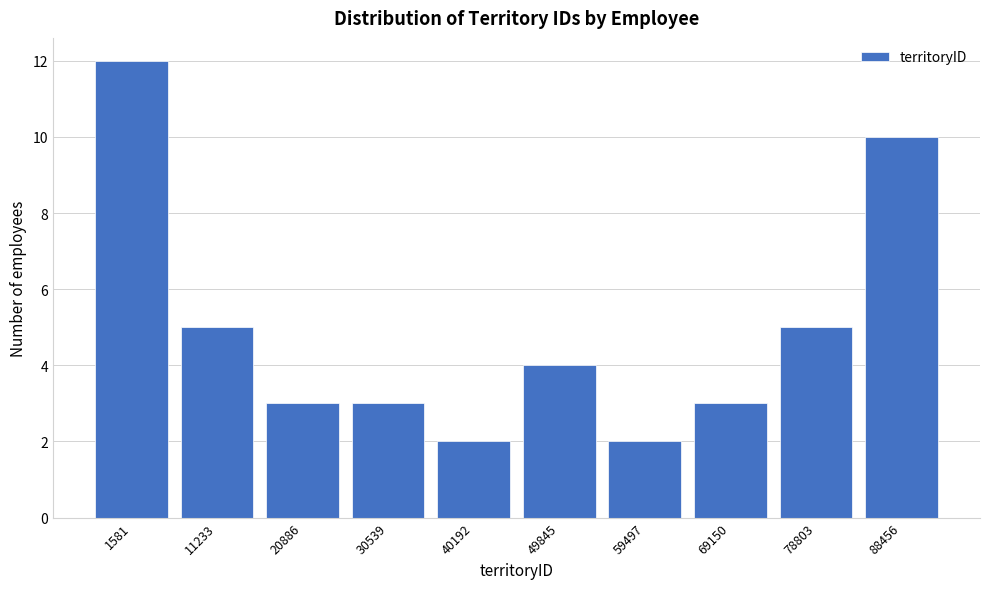

Reading right to left, what are all the values shown in this chart?

10	5	3	2	4	2	3	3	5	12